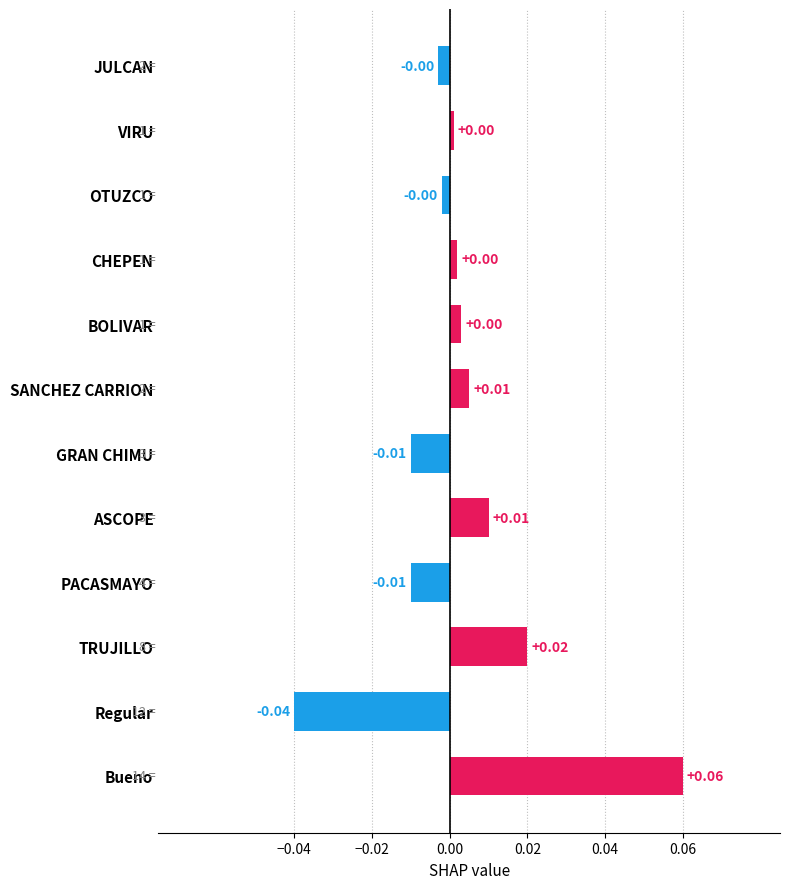

How many bars are there in total?

12